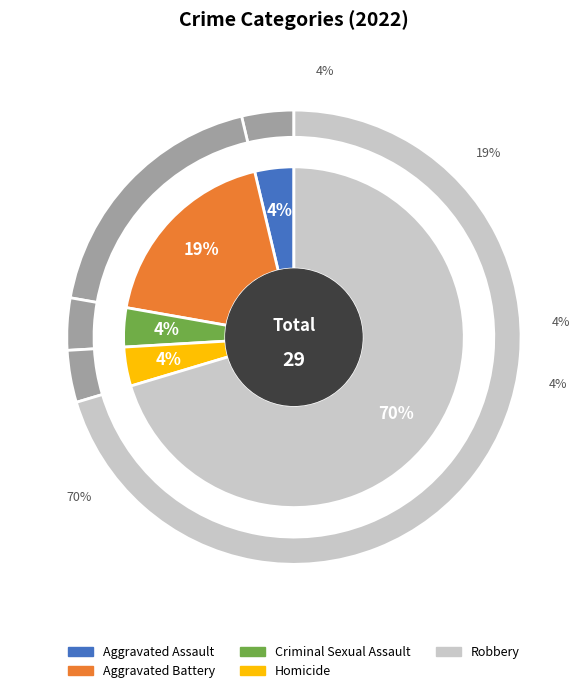

What is the largest slice in the pie chart?

Robbery